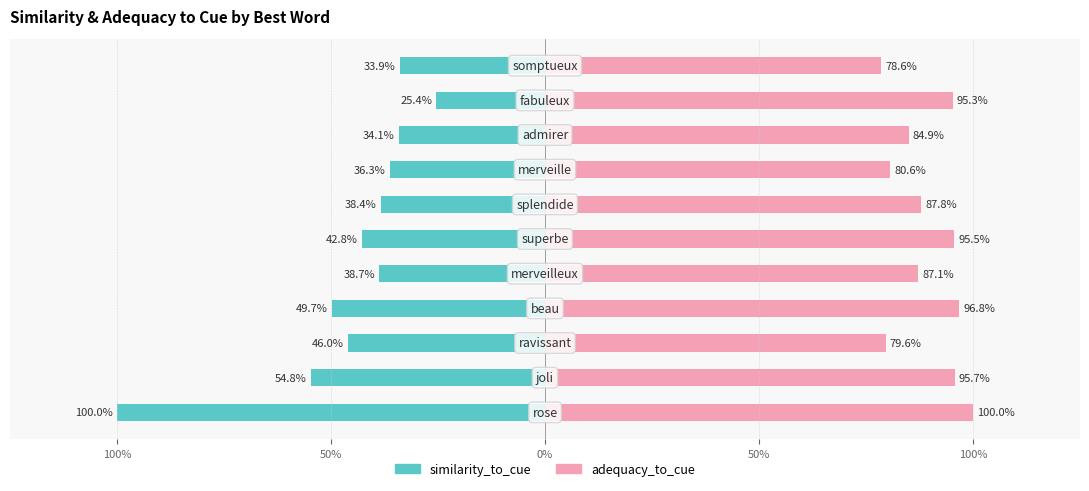

What are all the series names shown in the legend?

similarity_to_cue, adequacy_to_cue